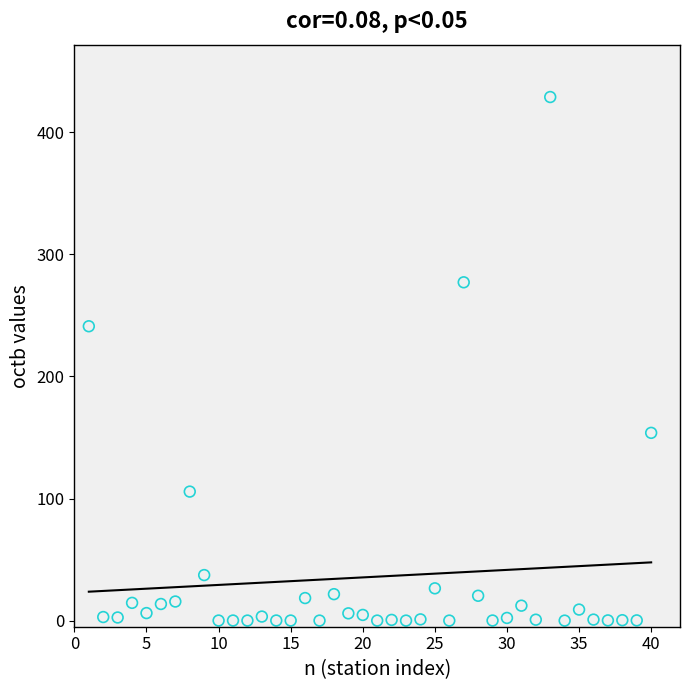

What is the range of Y values (max minus min)?

428.8